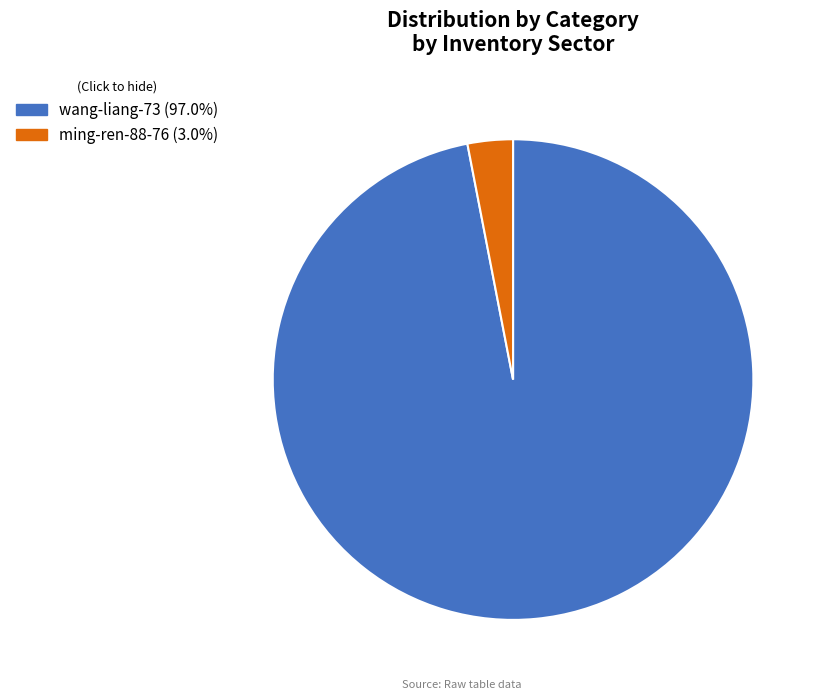

Which category has the smallest portion of the pie?

ming-ren-88-76